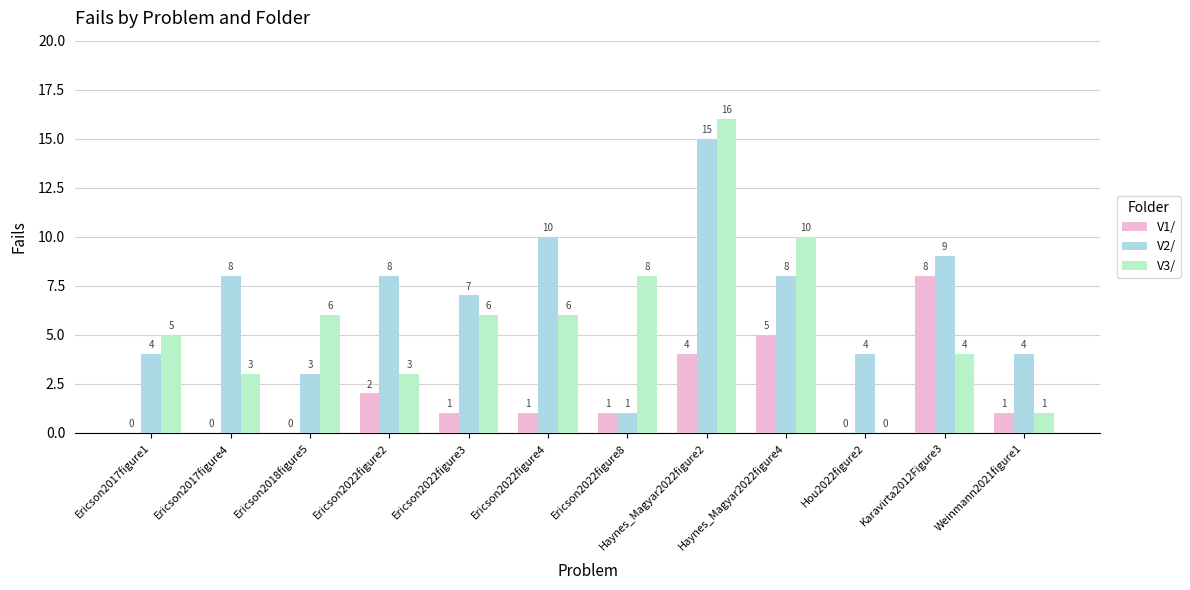

Reading left to right, transcribe all the data shown in this chart.

V1/: 0	0	0	2	1	1	1	4	5	0	8	1
V2/: 4	8	3	8	7	10	1	15	8	4	9	4
V3/: 5	3	6	3	6	6	8	16	10	0	4	1